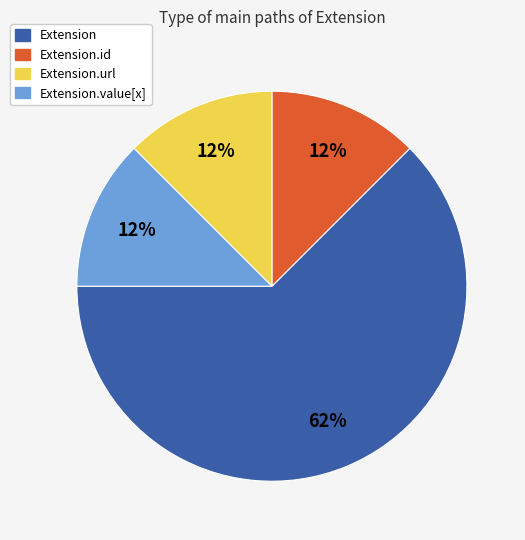

Is there a majority slice in this chart?

Yes